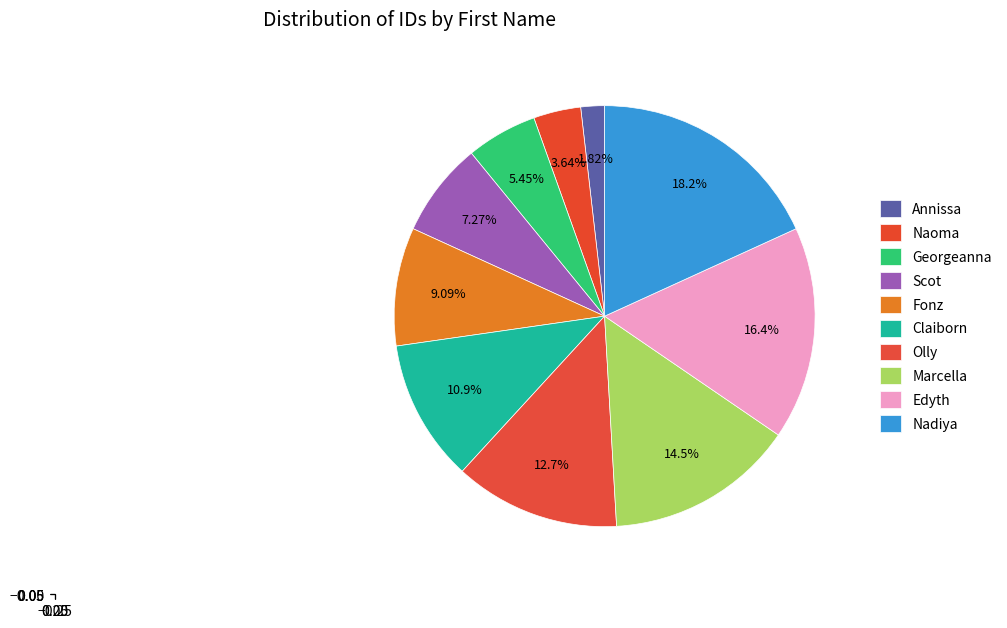

Which slice is the smallest?

Annissa